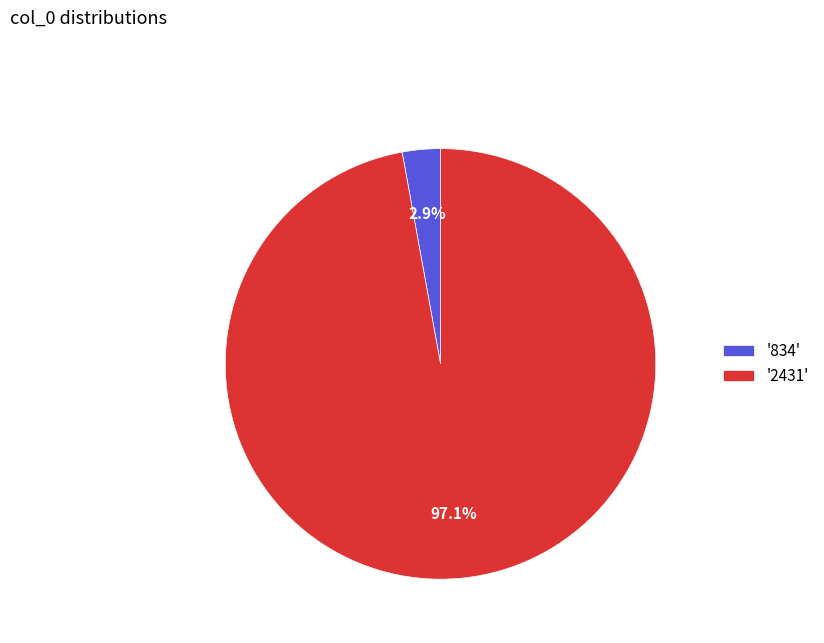

What is the total percentage of '2431' and '834'?

100.0%